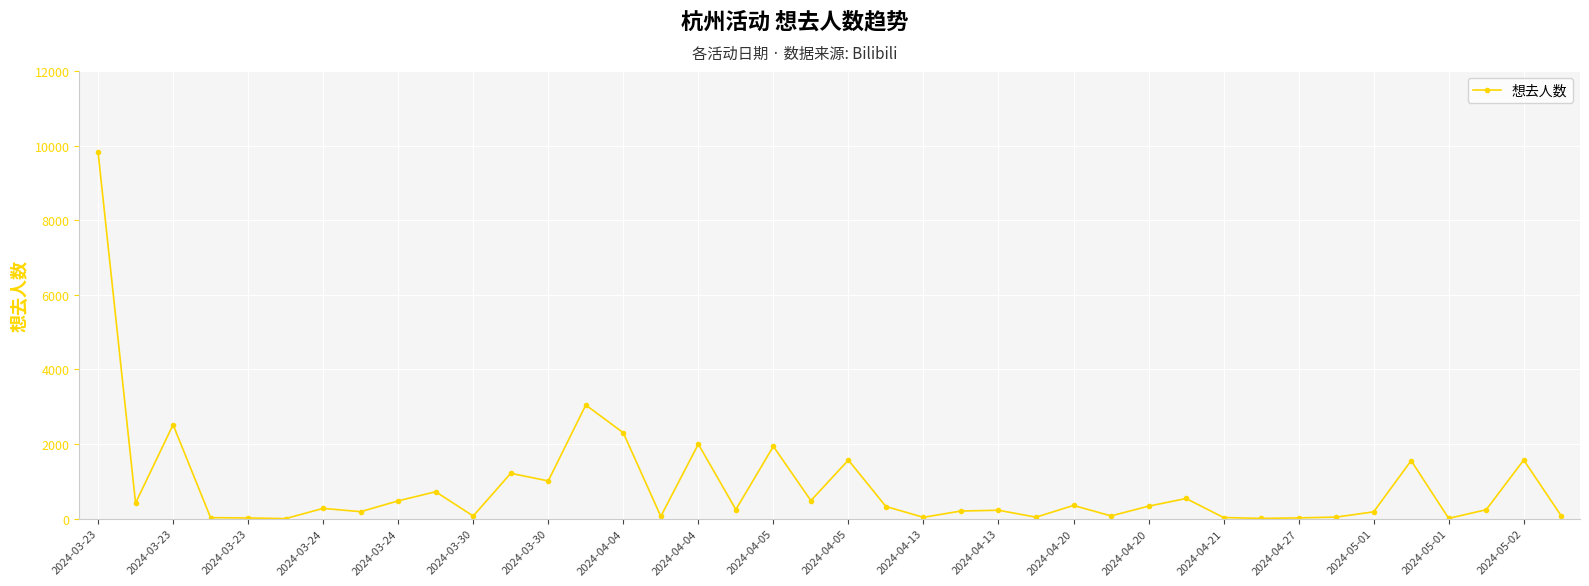

What is the greatest value displayed?

9838